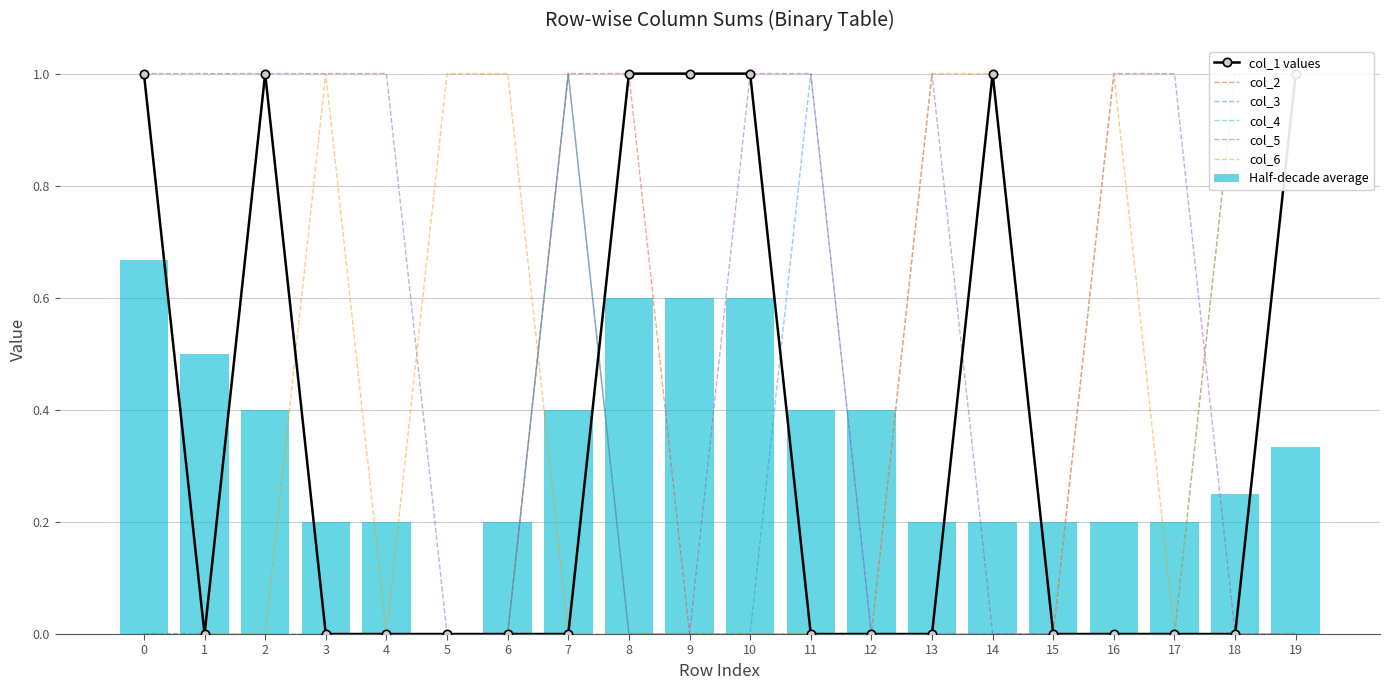

What is the difference between the maximum and second lowest values in the col_6 series?

1